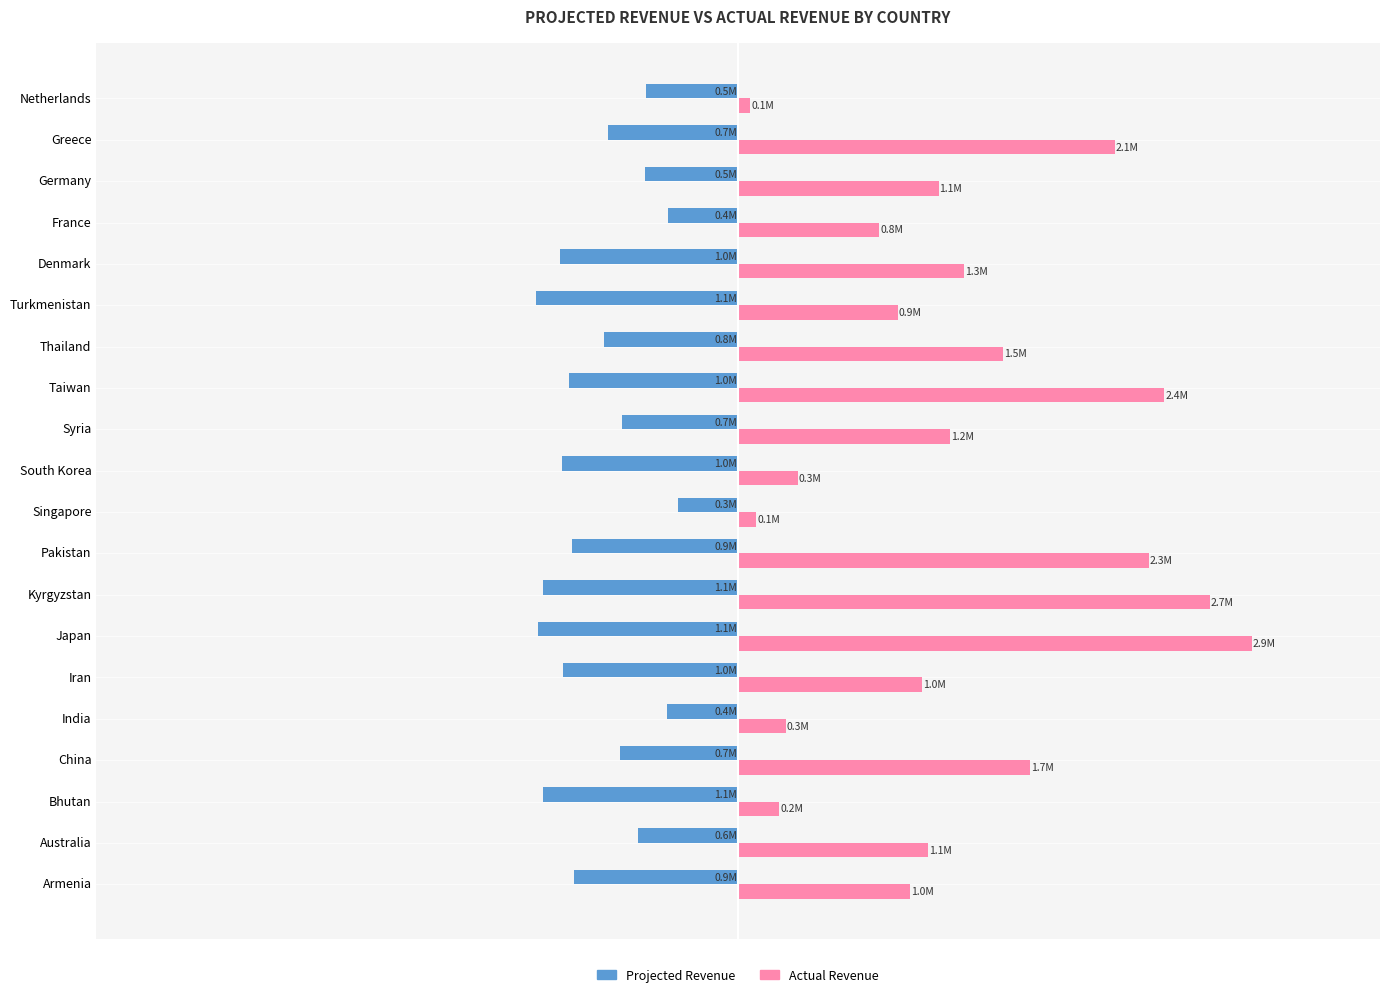

Reading right to left, list all the values displayed in this chart.

Projected Revenue: -523907	-735794	-527885	-395622	-1008091	-1146167	-761544	-958000	-659588	-996147	-343288	-941131	-1107799	-1136098	-991118	-404085	-667198	-1106371	-566823	-927349
Actual Revenue: 68107	2133802	1134952	799156	1280275	905472	1500242	2414160	1200450	338690	102986	2324594	2669796	2908411	1040674	270737	1654651	232338	1076964	973716